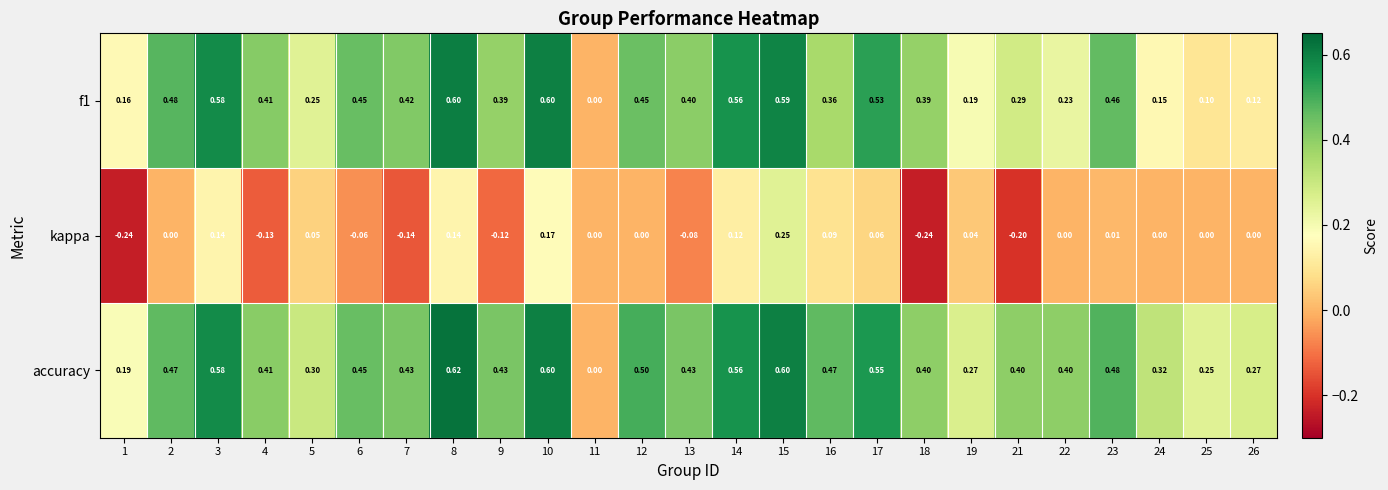

Which series has the largest total across all categories?

accuracy